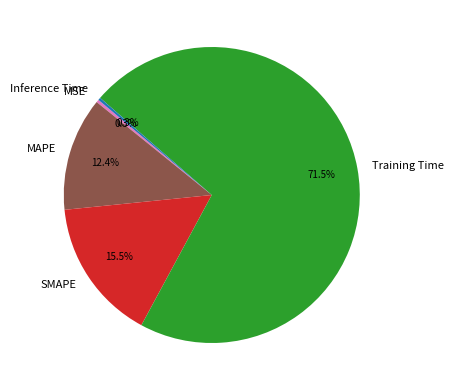

Which has a higher value, SMAPE or MSE?

SMAPE